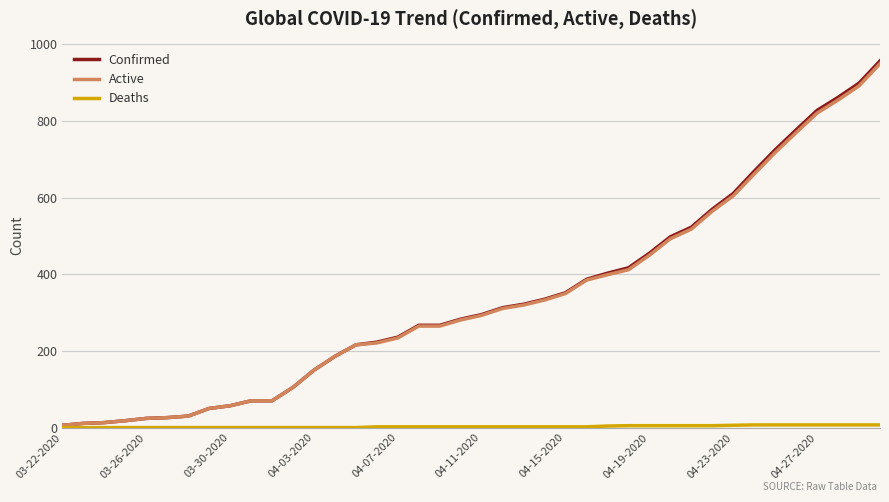

Which series has the widest spread of values?

Confirmed